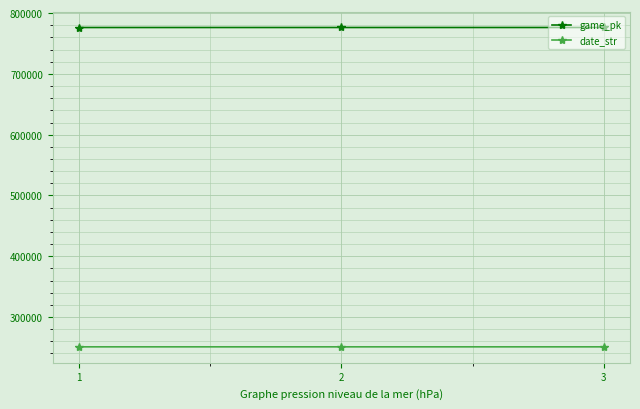

What is the highest value of the game_pk series?

776364